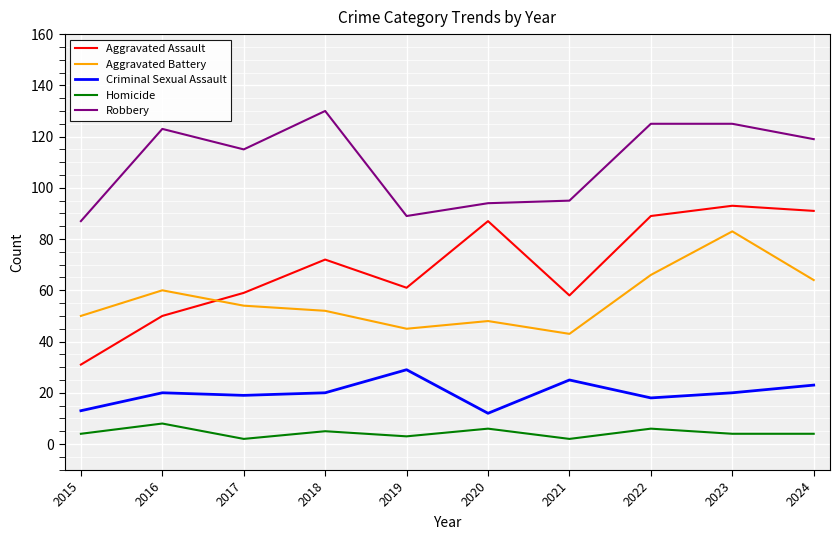

Which series has the widest spread of values?

Aggravated Assault